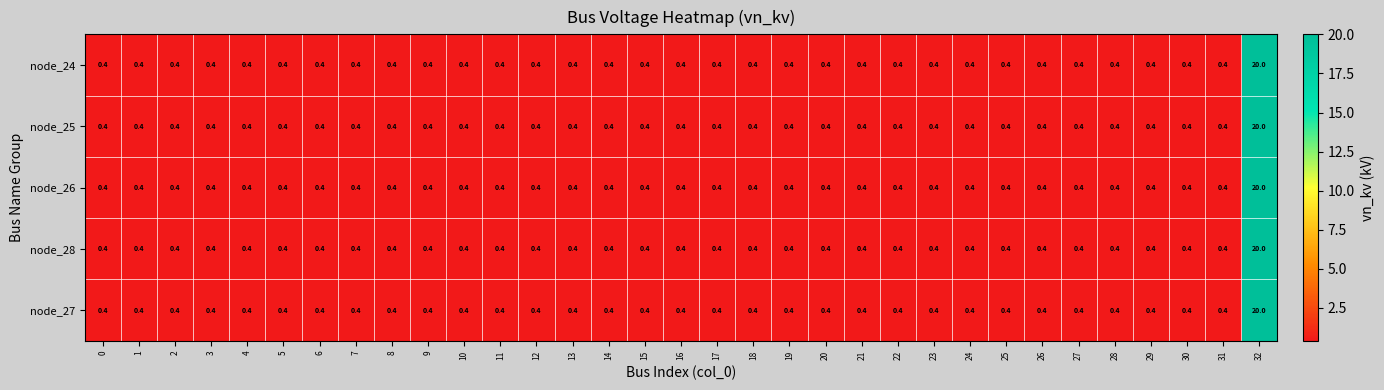

How many series are shown in this chart?

5